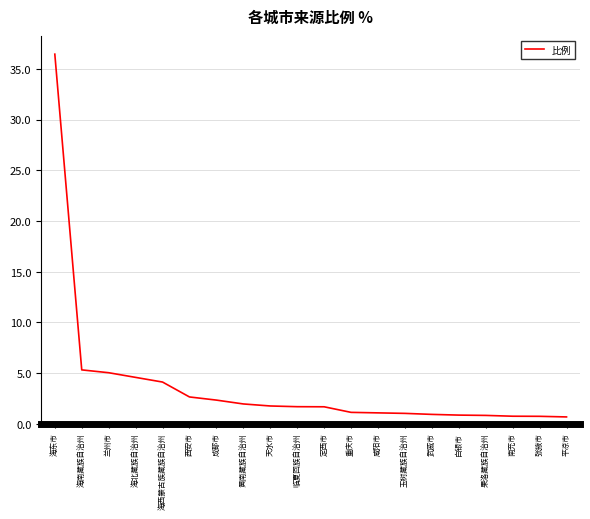

What is the sum of all values?

75.4